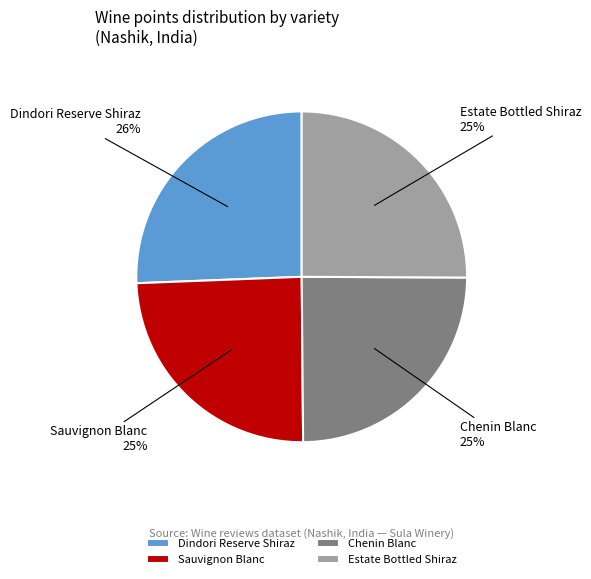

Combined, do Dindori Reserve Shiraz and Estate Bottled Shiraz account for over 50%?

Yes